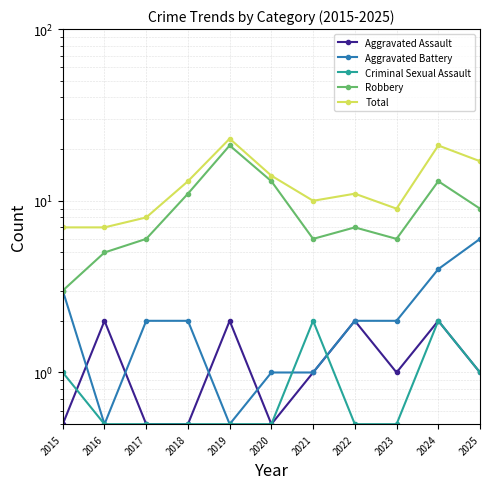

How many lines are shown in the chart?

5